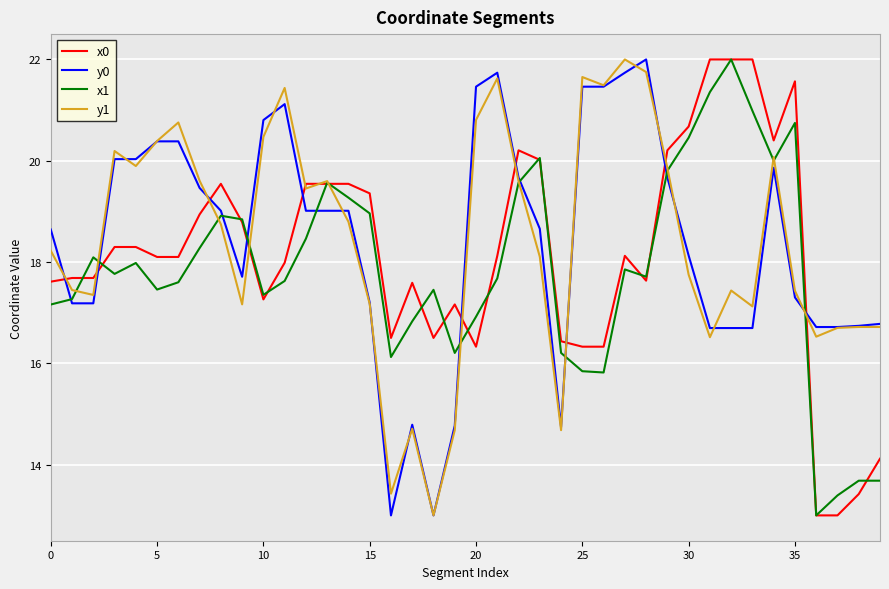

What is the highest value of the x1 series?

22.0